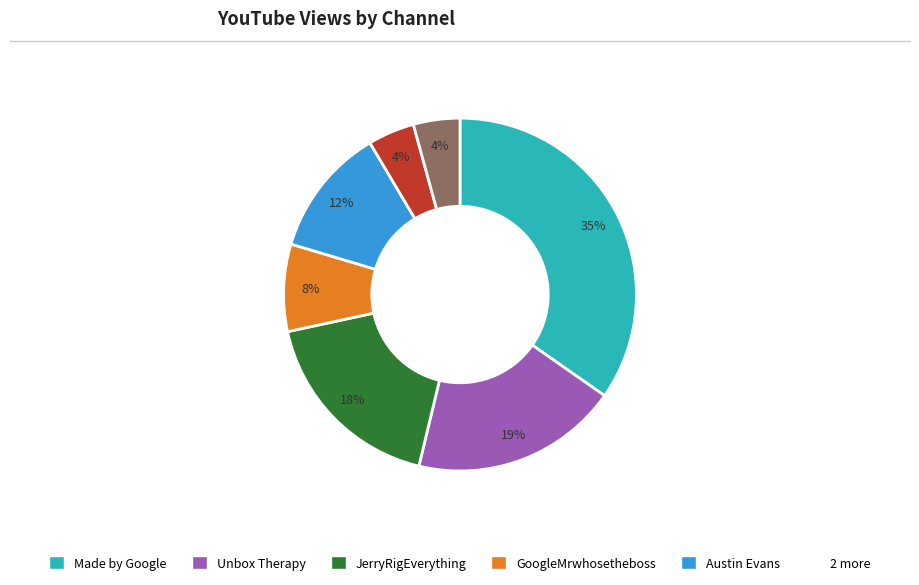

To the nearest percent, what is the average slice percentage?

14%